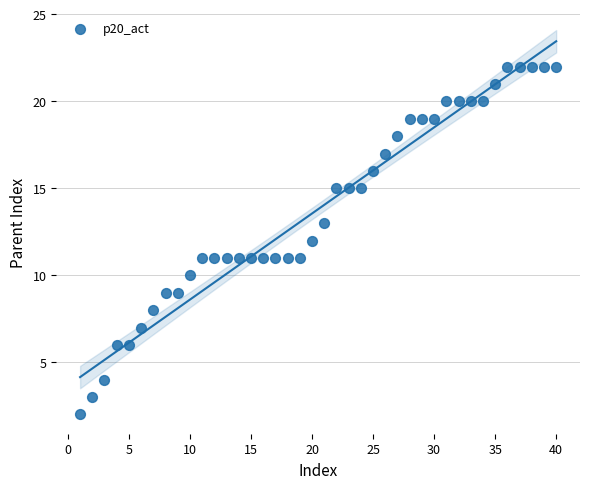

What is the range of X values (max minus min)?

39